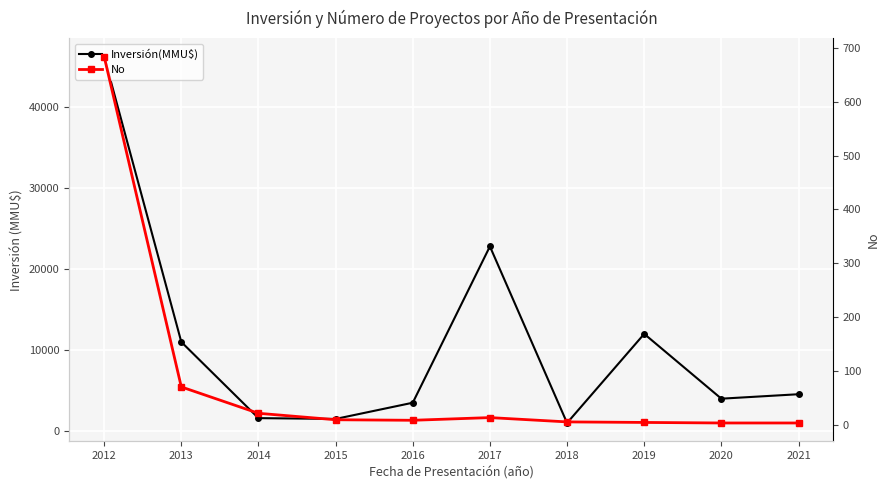

How many lines are shown in the chart?

2